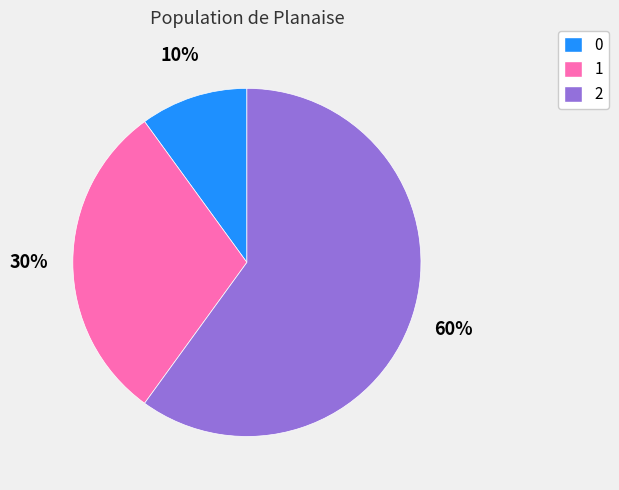

The 0 slice represents 19% of the pie. True or false?

False